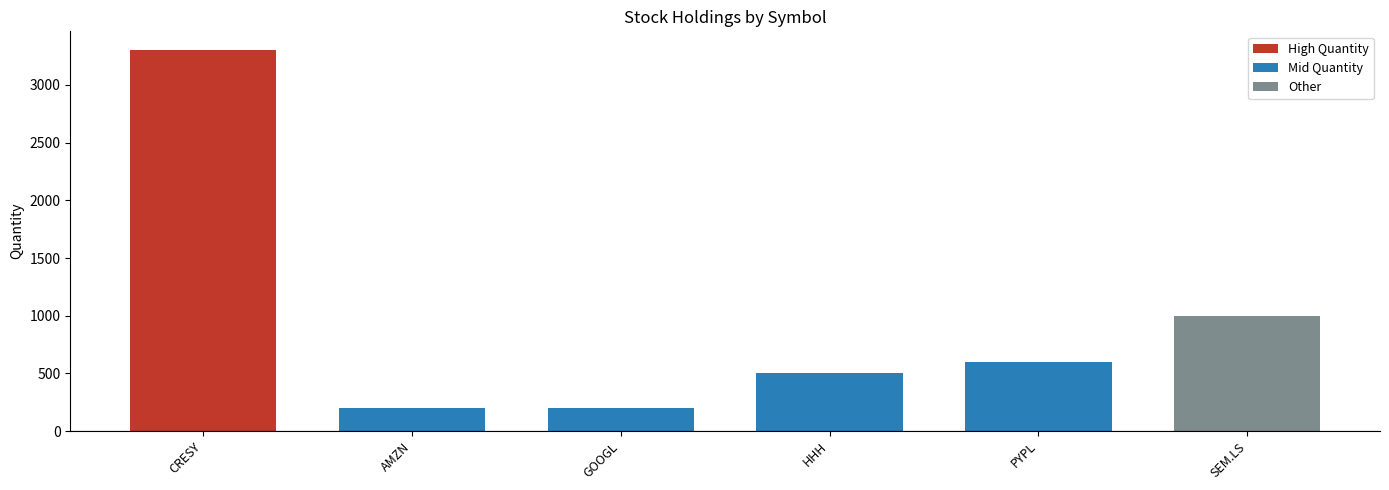

What is the value of the 5th bar from the left?

600